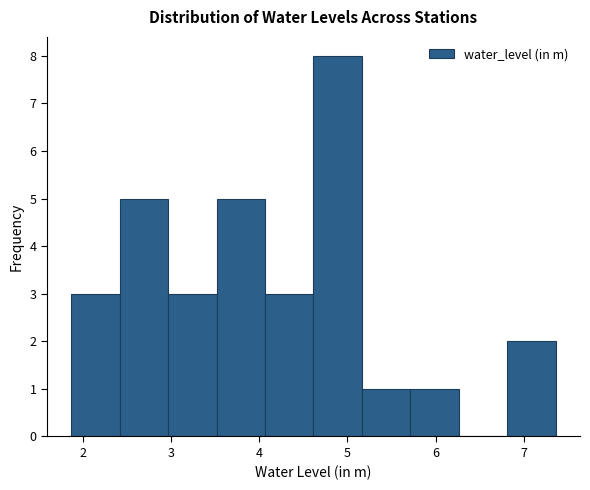

What is the height of the bar covering 3.5 to 4.1 on the x-axis? Neither the bar edges nor the heights are printed on the chart, so give them approximately, as read against the axes.

5